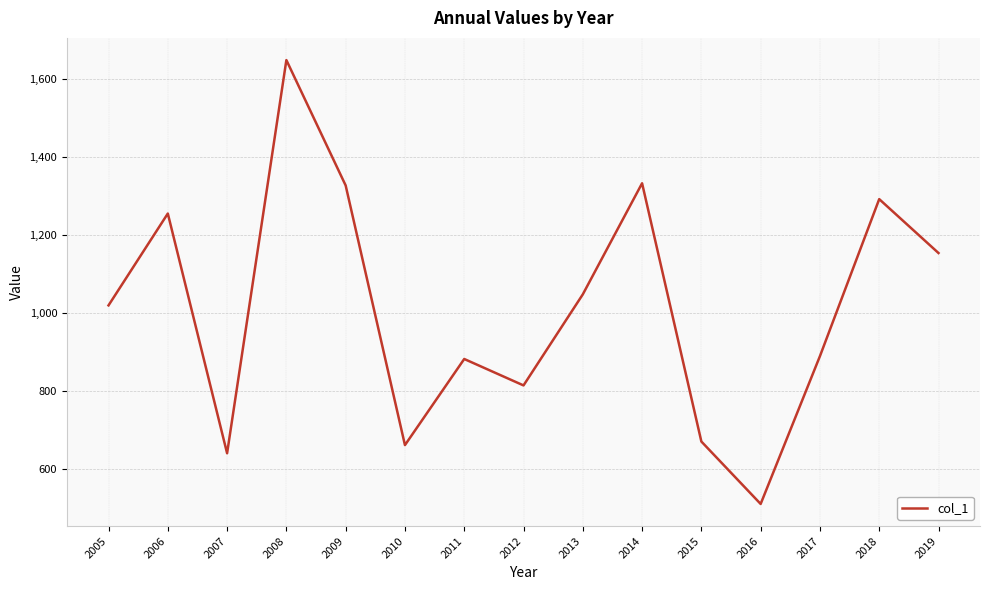

Reading left to right, extract all data points from this chart.

1019.5	1255.1	640.1	1648.8	1327.1	661.0	881.9	814.1	1047.7	1332.7	670.2	510.0	889.2	1292.0	1153.7